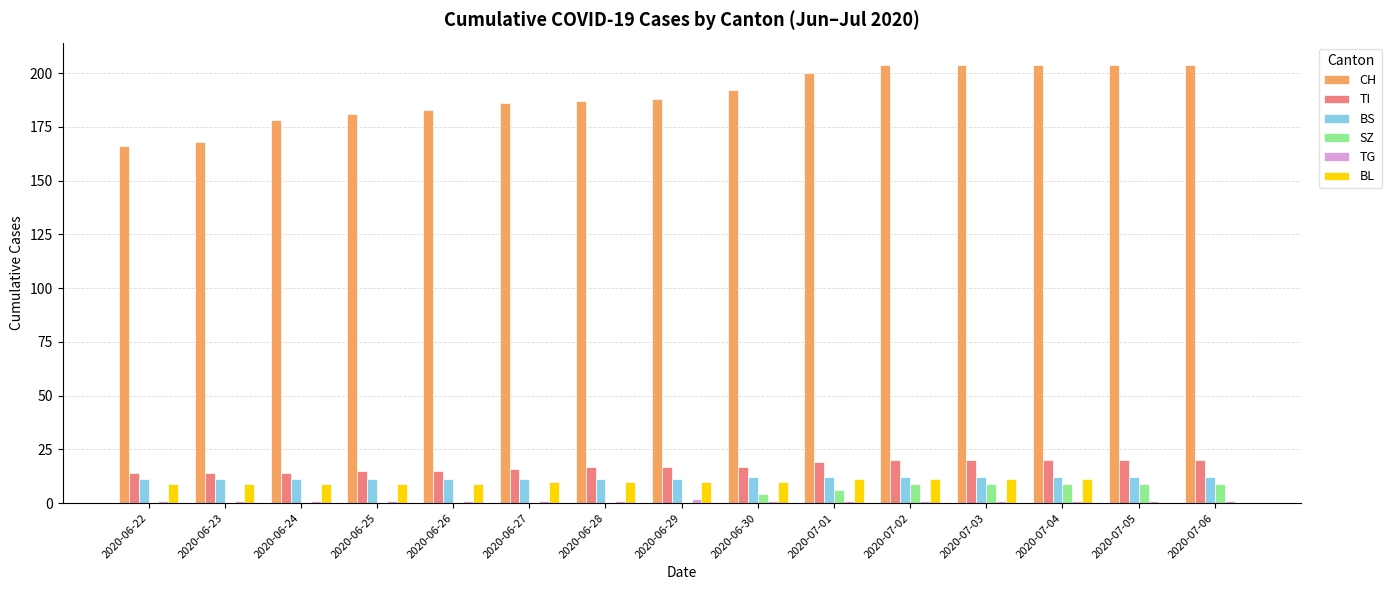

What is the sum of all BL values?

129